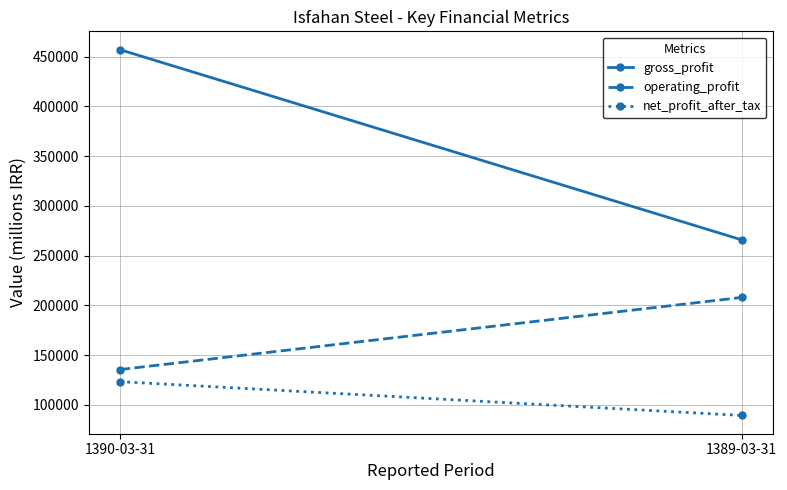

What is the difference between the maximum and minimum values in the gross_profit series?

191116